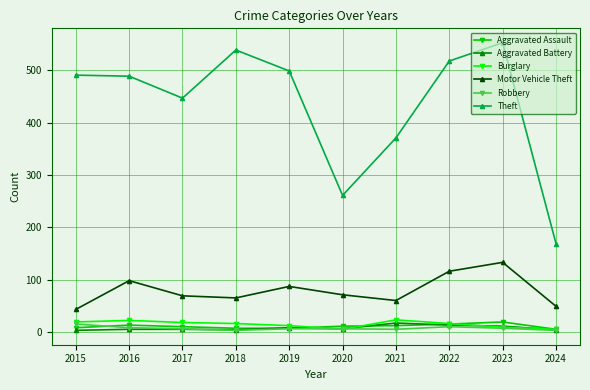

How many interior local valleys does the Theft series have?

2